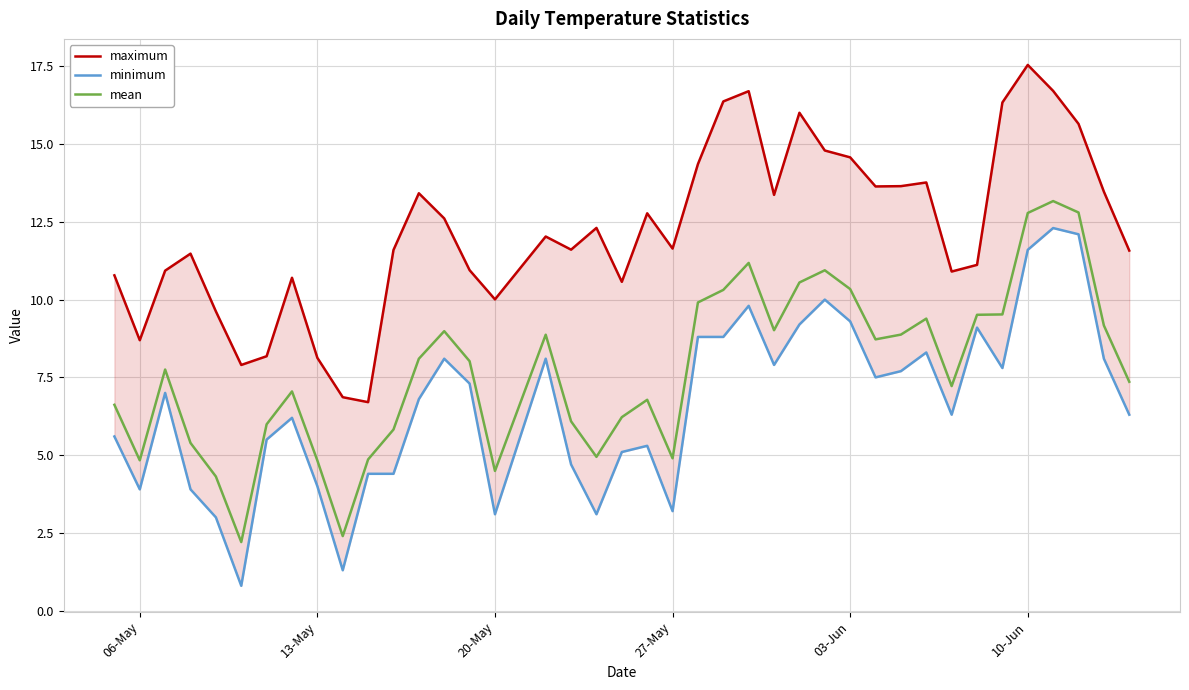

Is this an area chart (filled region under the line)?

No